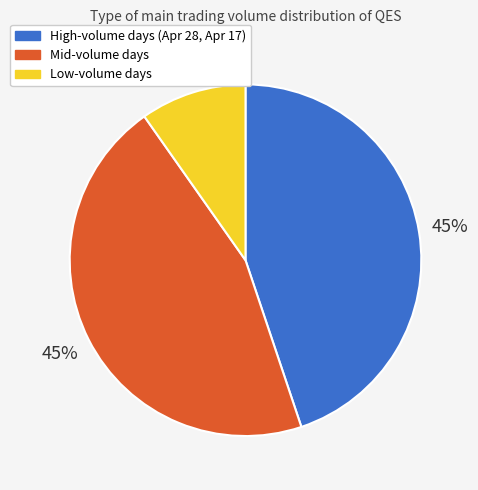

Does any single category account for the majority?

No